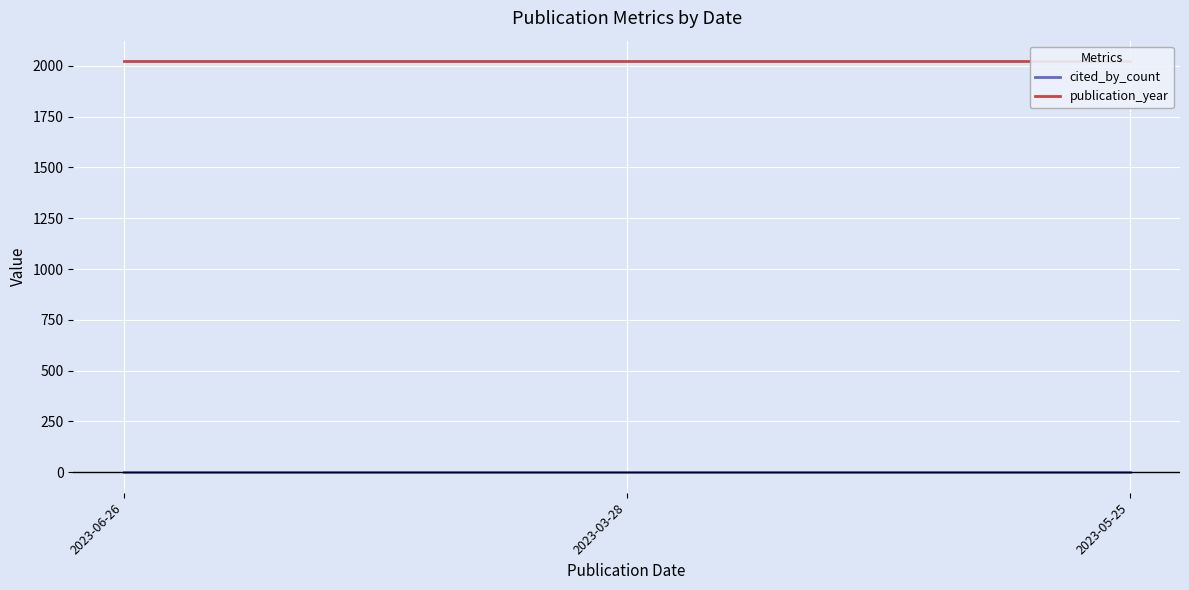

Rank the series by their average value, from highest to lowest.

publication_year, cited_by_count